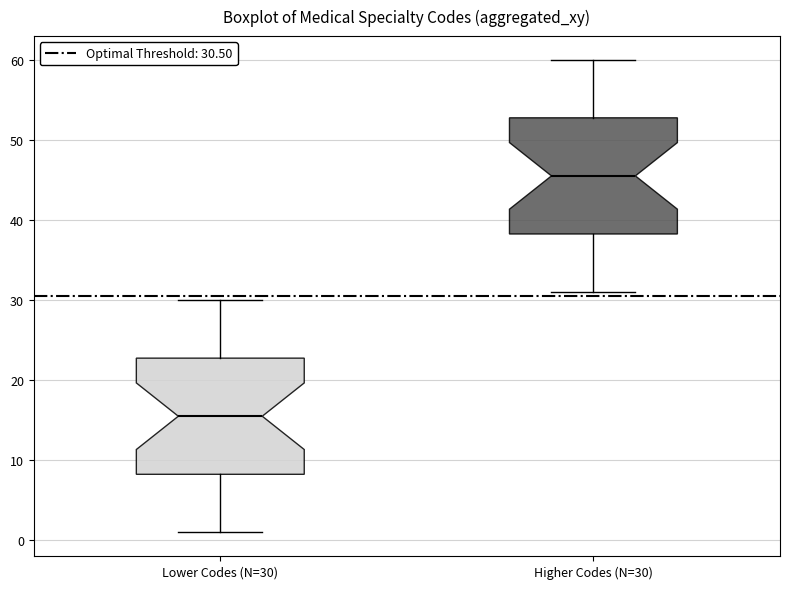

Where is the lower edge of the box for Higher Codes (N=30) on the y-axis? The values are not printed on the chart, so give them approximately, as read against the axis.

38